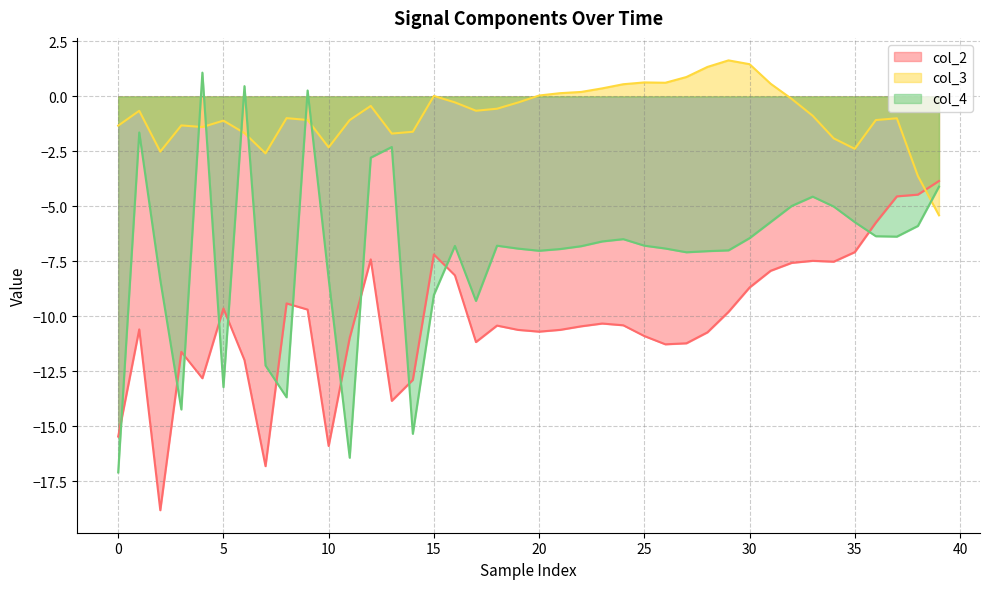

How many data points in col_3 are above 0?

13